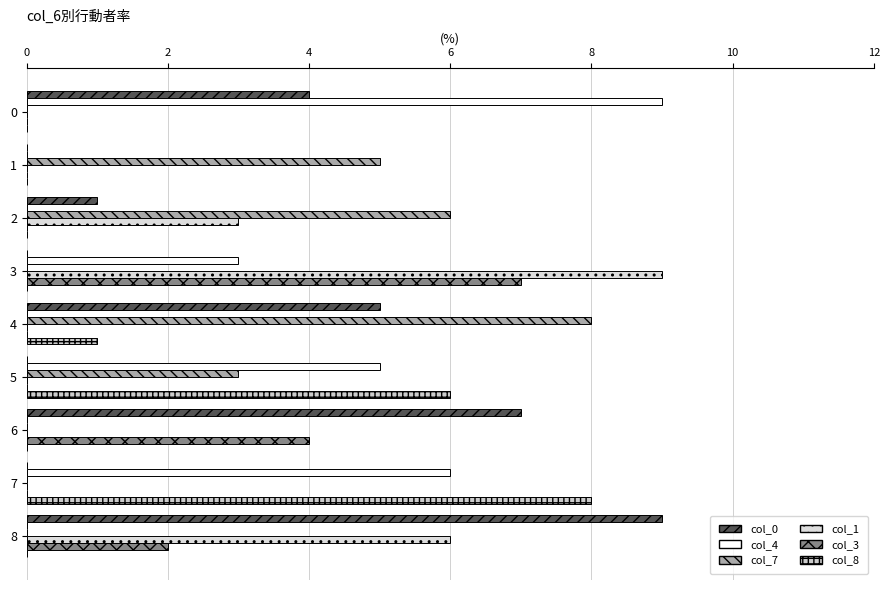

The value of col_7 at 7 is -3. True or false?

False